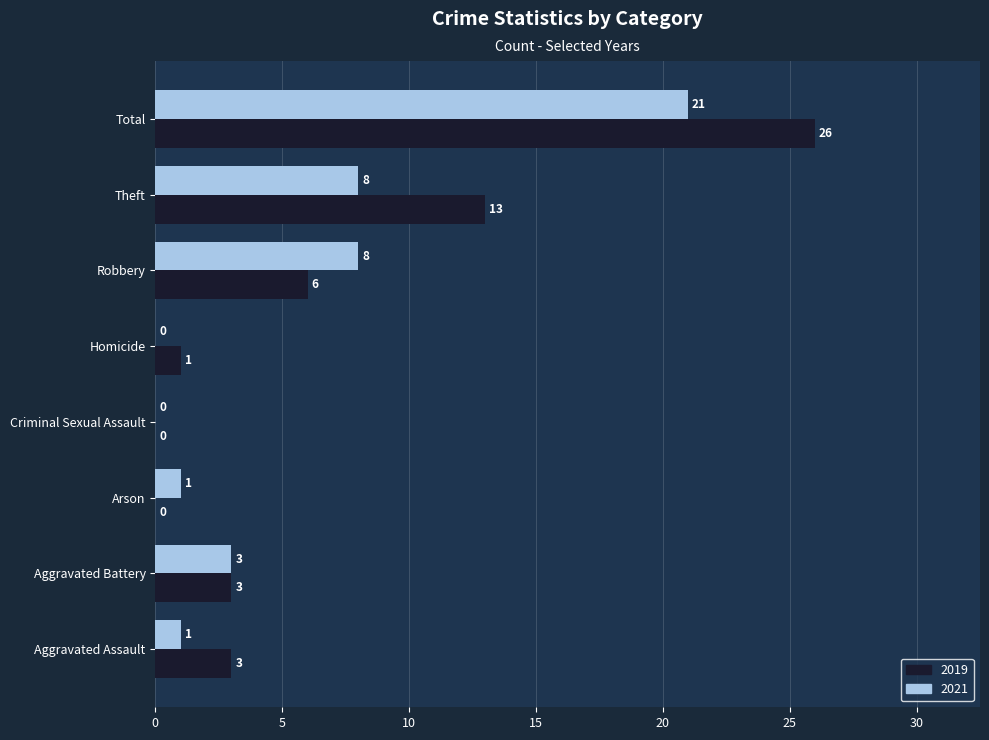

How many categories are shown in the chart?

8